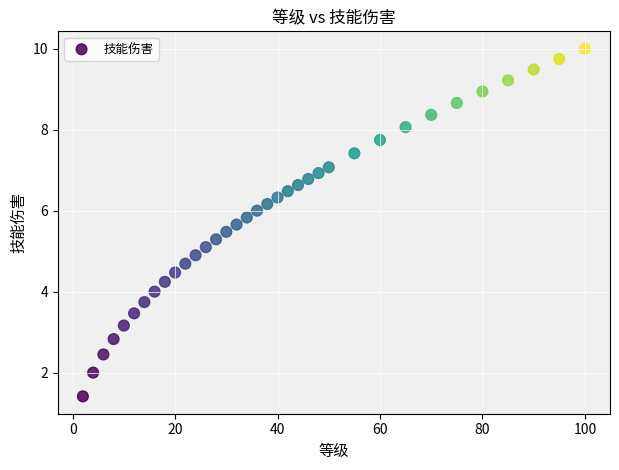

What is the range of X values (max minus min)?

98.0